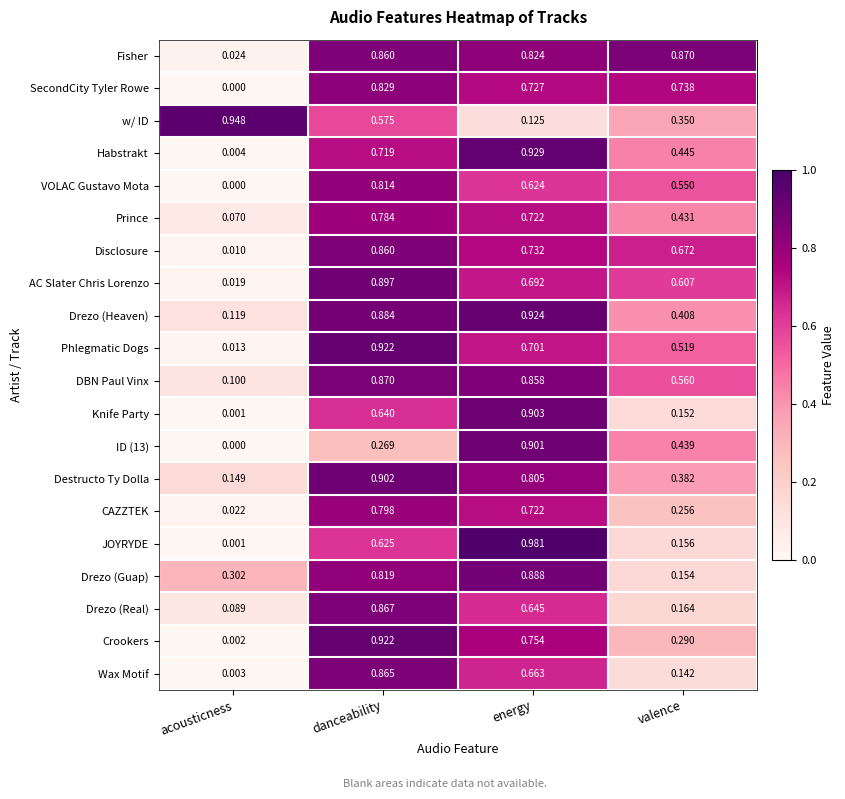

What is the total value across all series at energy?

15.1